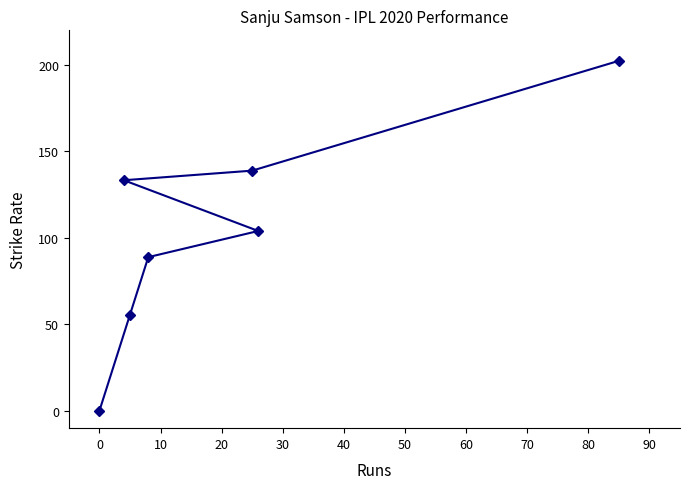

What is the difference between the maximum and minimum values?

202.4